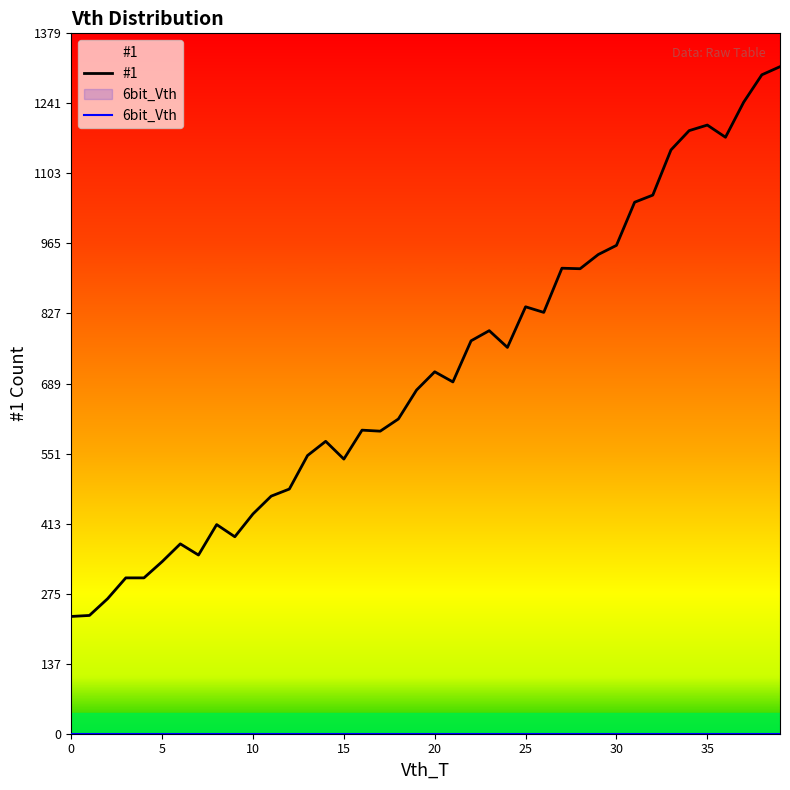

Is this an area chart (filled region under the line)?

No